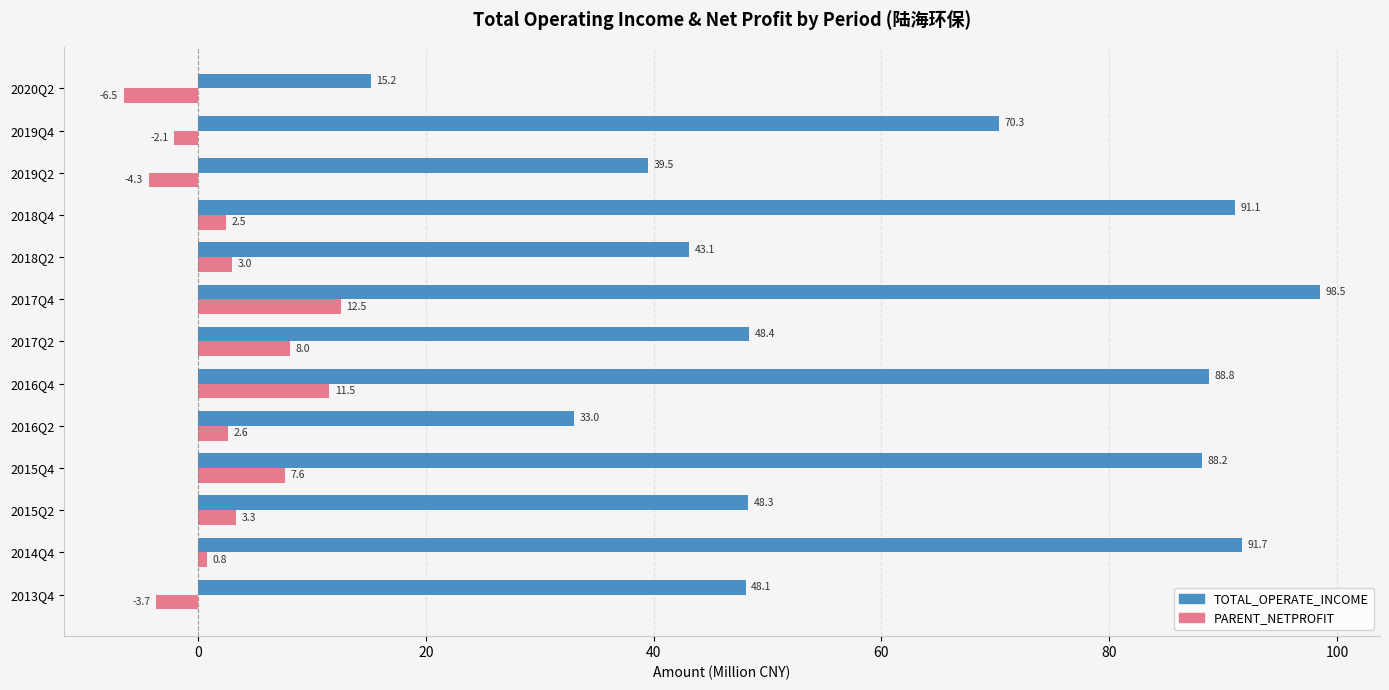

What is the minimum value shown in the chart?

-6.5